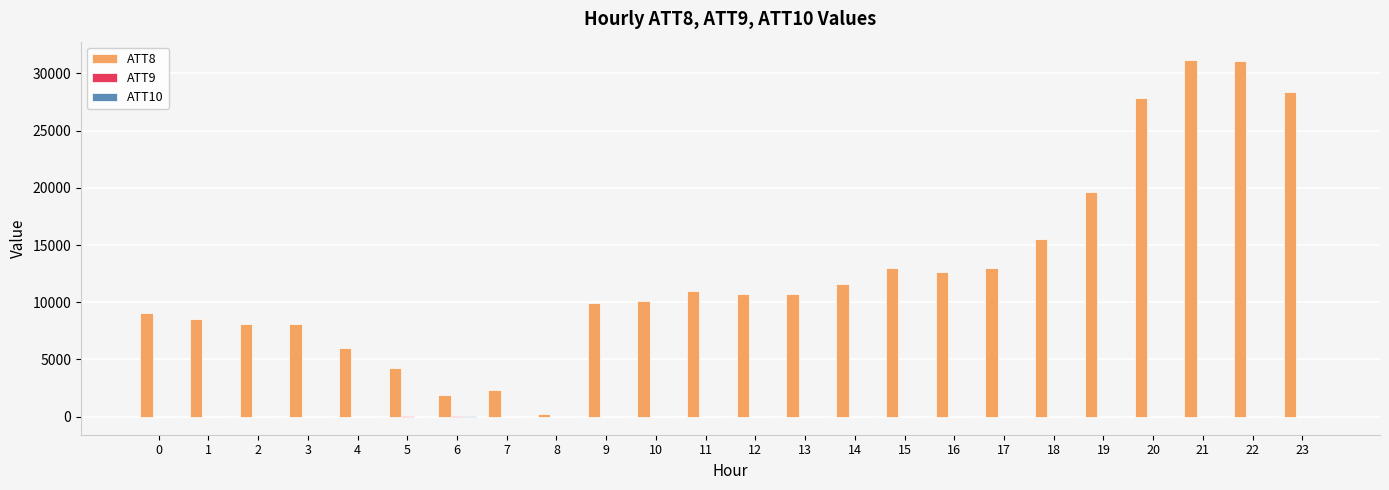

The value of ATT8 at 4 is 6000.0. True or false?

True